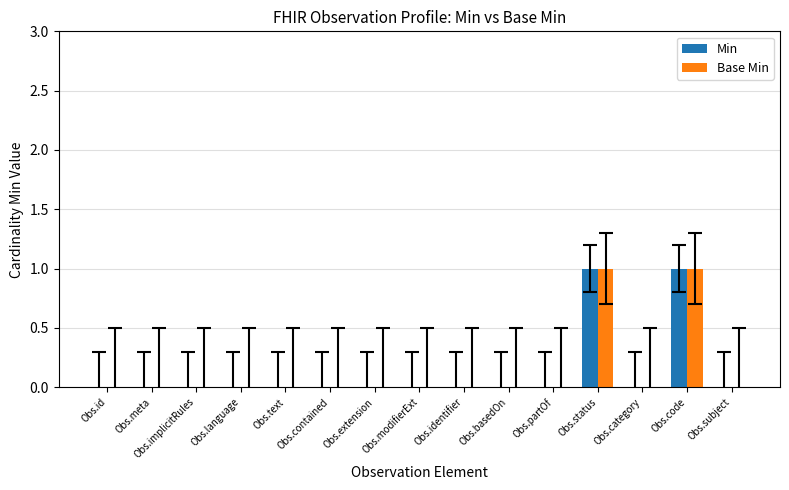

What are all the series names shown in the legend?

Min, Base Min